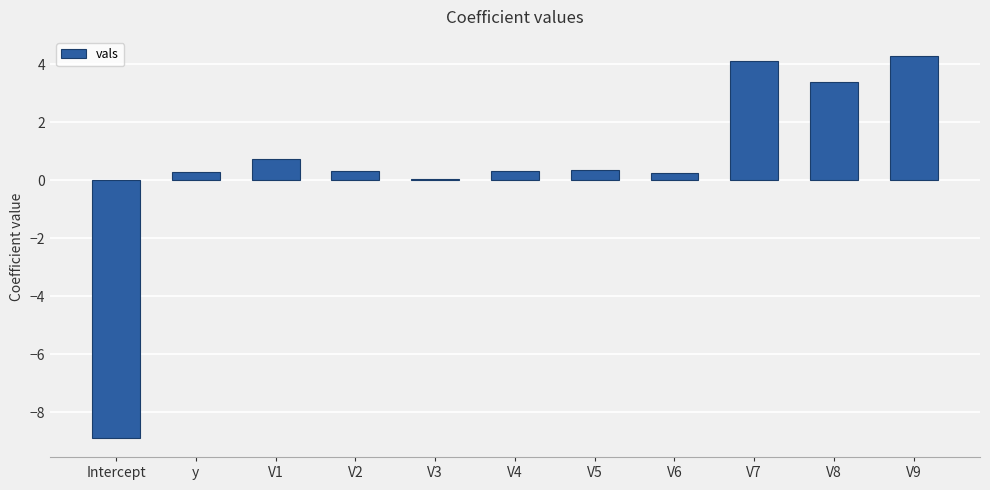

The chart shows a value of 0.3 at V2. True or false?

True